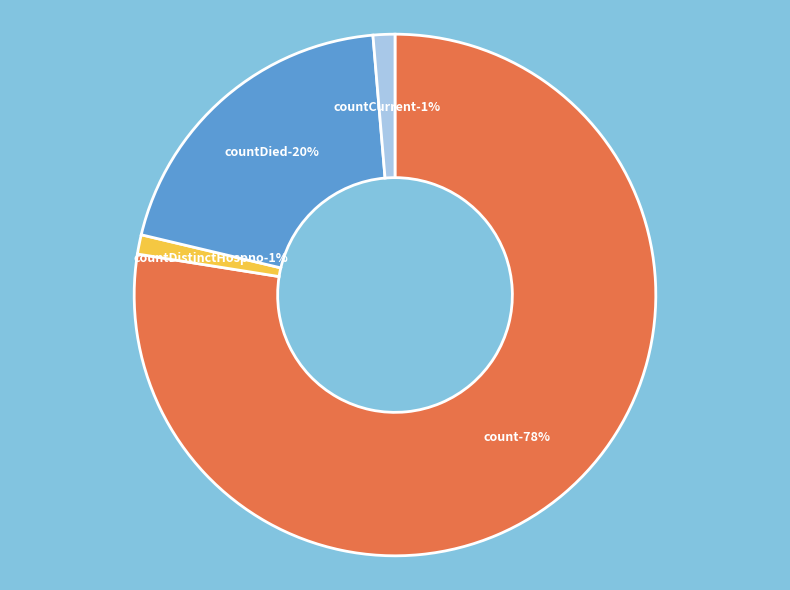

To the nearest percent, what percentage of the pie is countCurrent?

1%